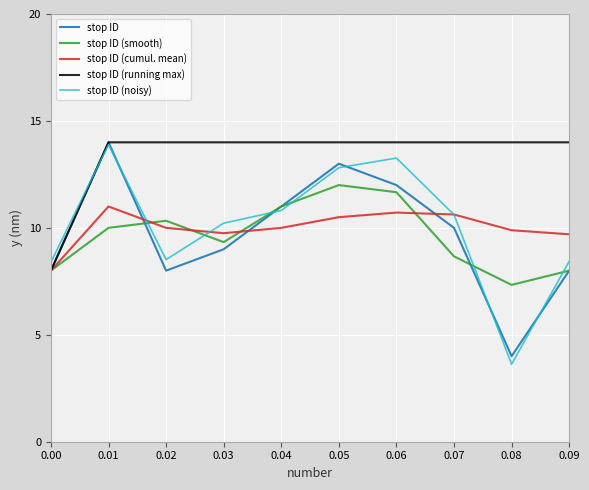

What is the lowest value of the stop ID (smooth) series?

7.3